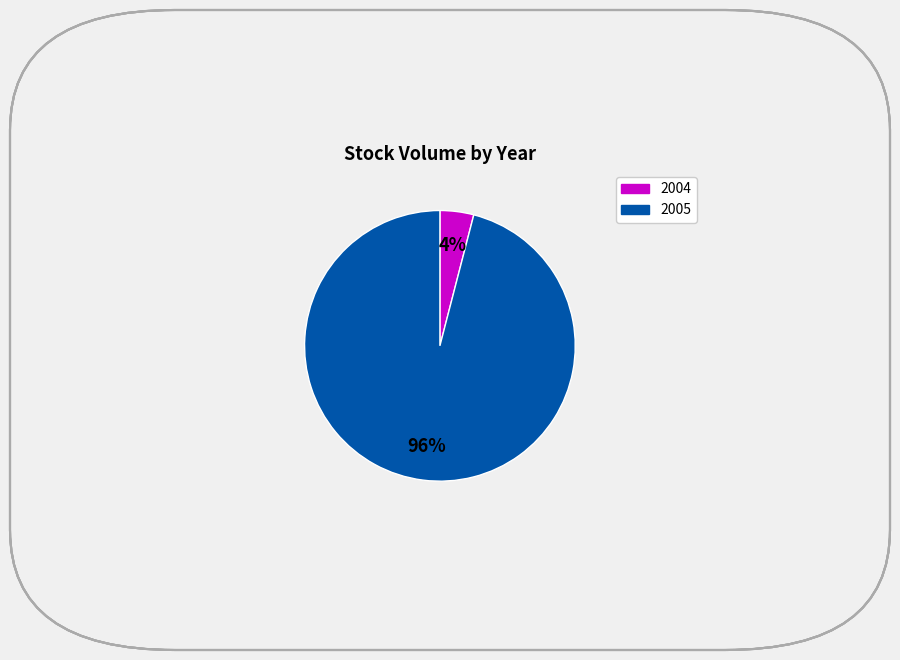

To the nearest percent, what is the average slice percentage?

50%